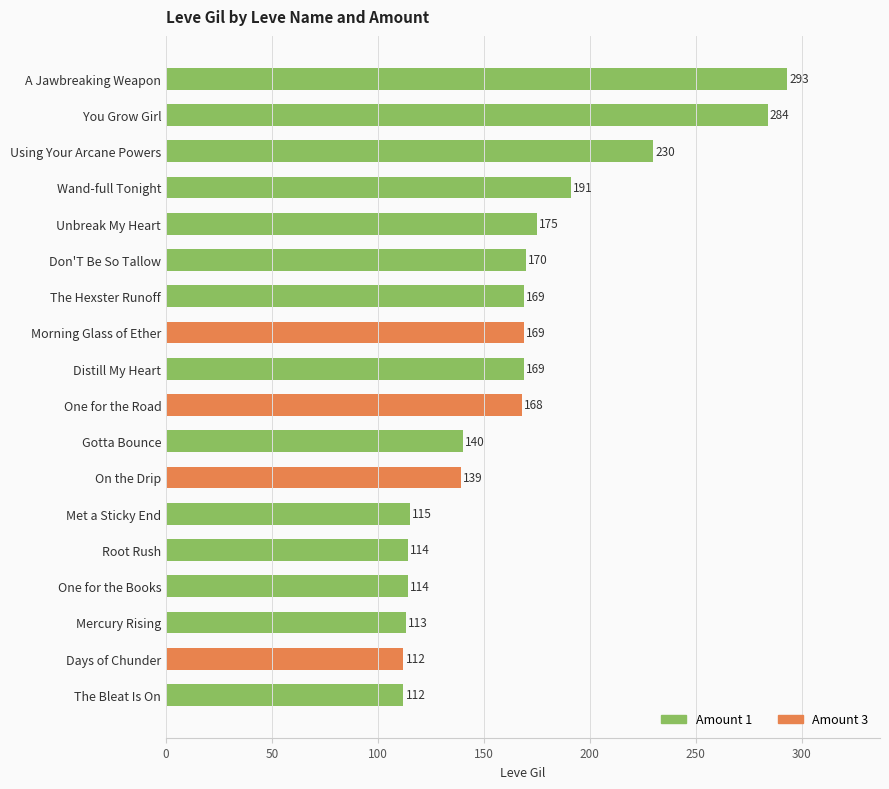

Reading bottom to top, transcribe all the data shown in this chart.

The Bleat Is On=112	Days of Chunder=112	Mercury Rising=113	One for the Books=114	Root Rush=114	Met a Sticky End=115	On the Drip=139	Gotta Bounce=140	One for the Road=168	Distill My Heart=169	Morning Glass of Ether=169	The Hexster Runoff=169	Don'T Be So Tallow=170	Unbreak My Heart=175	Wand-full Tonight=191	Using Your Arcane Powers=230	You Grow Girl=284	A Jawbreaking Weapon=293